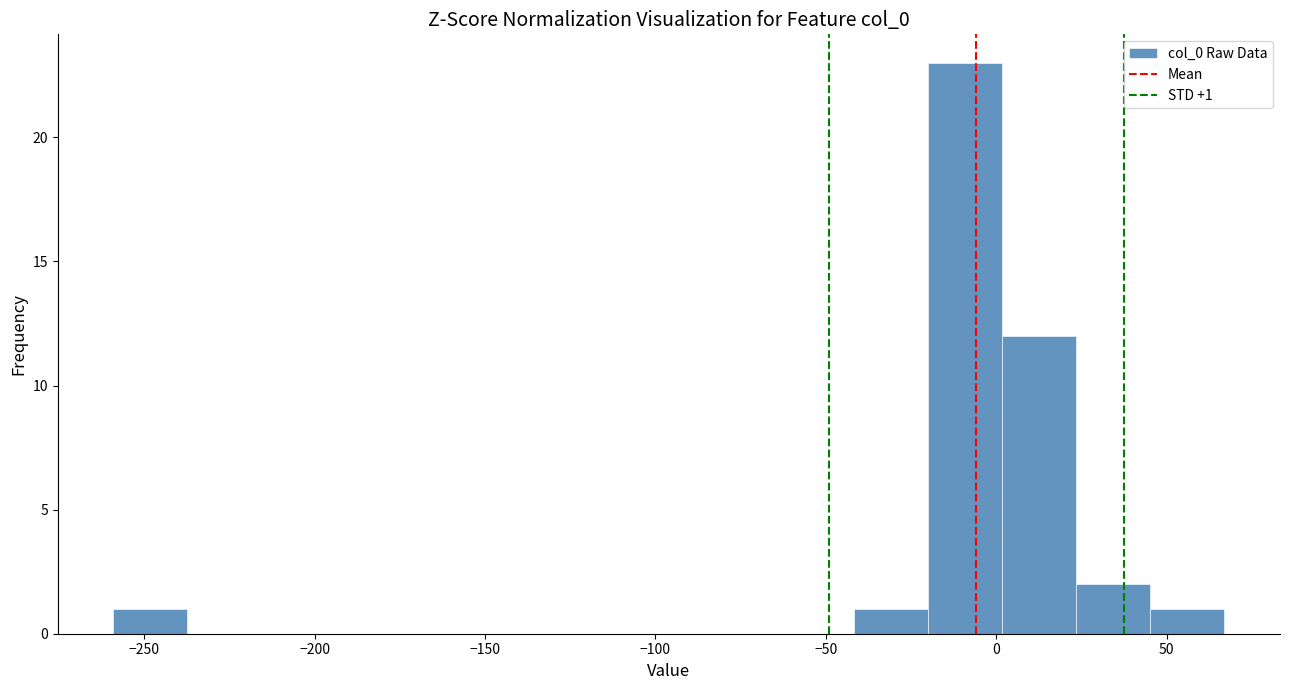

Which range on the x-axis has the tallest bar?

-20 to 0